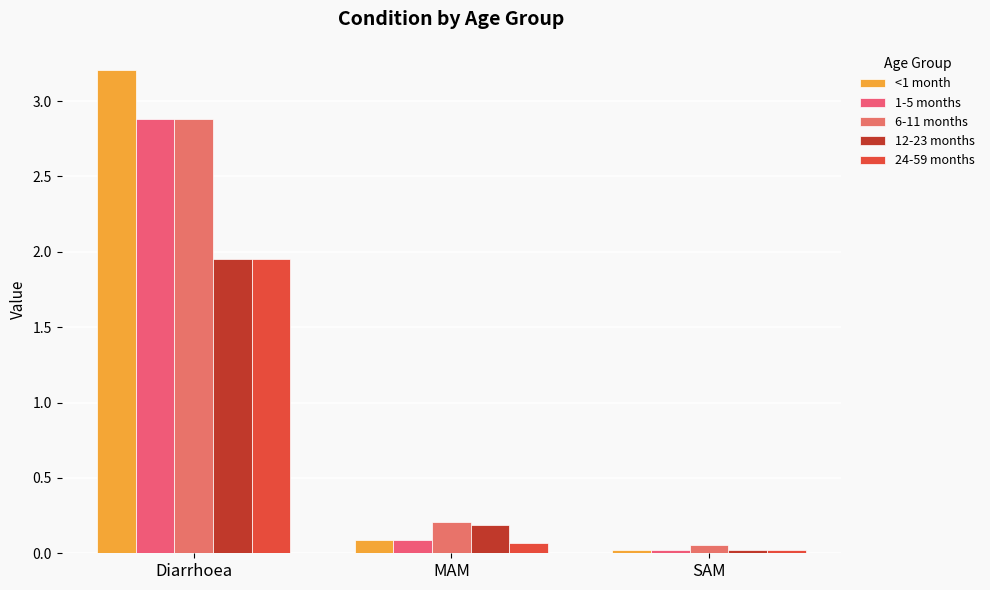

Reading left to right, list all the values displayed in this chart.

<1 month: 3.2	0.1	0.0
1-5 months: 2.9	0.1	0.0
6-11 months: 2.9	0.2	0.1
12-23 months: 2.0	0.2	0.0
24-59 months: 2.0	0.1	0.0